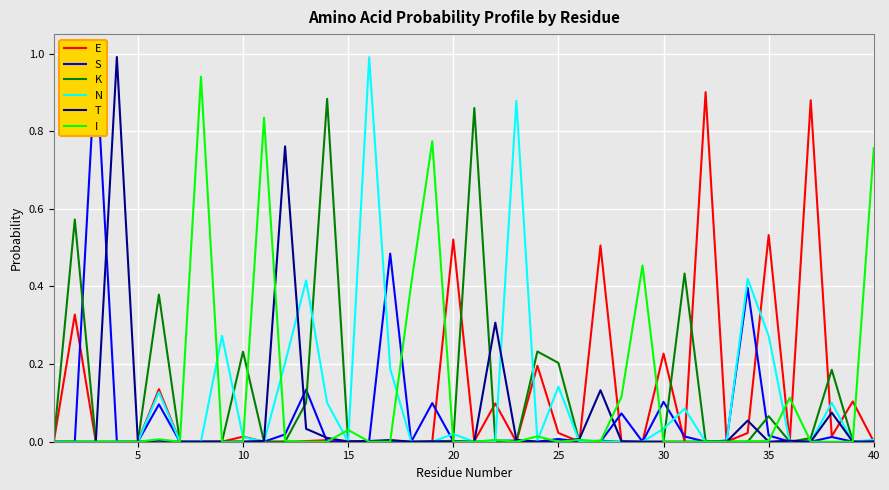

Reading right to left, what are all the values shown in this chart?

E: 0.0	0.1	0.0	0.9	0.0	0.5	0.0	0.0	0.9	0.0	0.2	0.0	0.0	0.5	0.0	0.0	0.2	0.0	0.1	0.0	0.5	0.0	0.0	0.0	0.0	0.0	0.0	0.0	0.0	0.0	0.0	0.0	0.0	0.0	0.1	0.0	0.0	0.0	0.3	0.0
S: 0.0	0.0	0.0	0.0	0.0	0.0	0.4	0.0	0.0	0.0	0.1	0.0	0.1	0.0	0.0	0.0	0.0	0.0	0.0	0.0	0.0	0.1	0.0	0.5	0.0	0.0	0.0	0.1	0.0	0.0	0.0	0.0	0.0	0.0	0.1	0.0	0.0	1.0	0.0	0.0
K: 0.0	0.0	0.2	0.0	0.0	0.1	0.0	0.0	0.0	0.4	0.0	0.0	0.0	0.0	0.0	0.2	0.2	0.0	0.0	0.9	0.0	0.0	0.0	0.0	0.0	0.0	0.9	0.1	0.0	0.0	0.2	0.0	0.0	0.0	0.4	0.0	0.0	0.0	0.6	0.0
N: 0.0	0.0	0.1	0.0	0.0	0.3	0.4	0.0	0.0	0.1	0.0	0.0	0.0	0.0	0.0	0.1	0.0	0.9	0.0	0.0	0.0	0.0	0.0	0.2	1.0	0.0	0.1	0.4	0.2	0.0	0.0	0.3	0.0	0.0	0.1	0.0	0.0	0.0	0.0	0.0
T: 0.0	0.0	0.1	0.0	0.0	0.0	0.1	0.0	0.0	0.0	0.0	0.0	0.0	0.1	0.0	0.0	0.0	0.0	0.3	0.0	0.0	0.0	0.0	0.0	0.0	0.0	0.0	0.0	0.8	0.0	0.0	0.0	0.0	0.0	0.0	0.0	1.0	0.0	0.0	0.0
I: 0.8	0.0	0.0	0.0	0.1	0.0	0.0	0.0	0.0	0.0	0.0	0.5	0.1	0.0	0.0	0.0	0.0	0.0	0.0	0.0	0.0	0.8	0.4	0.0	0.0	0.0	0.0	0.0	0.0	0.8	0.0	0.0	0.9	0.0	0.0	0.0	0.0	0.0	0.0	0.0